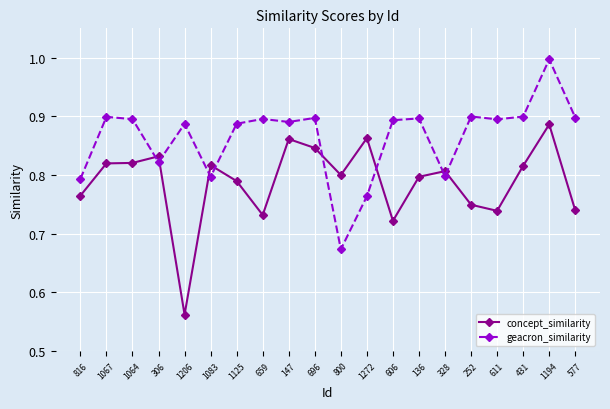

Count the number of categories in the chart.

20